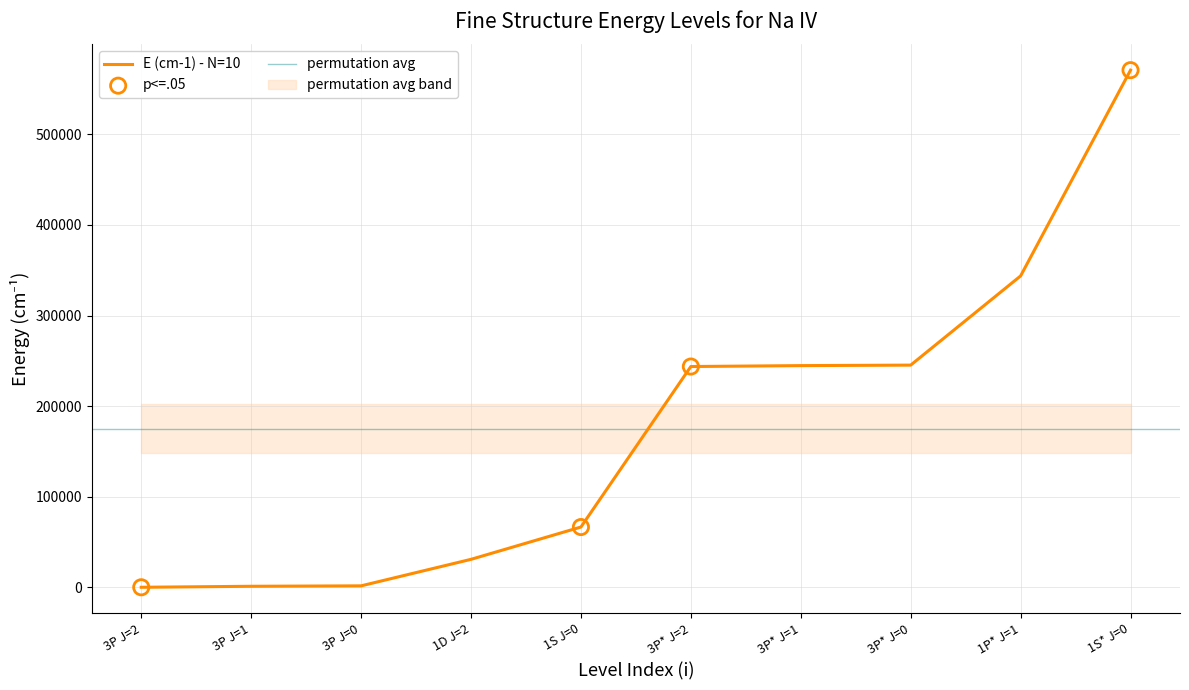

What is the change in value from 1S J=0 to 1S* J=0?

+504327